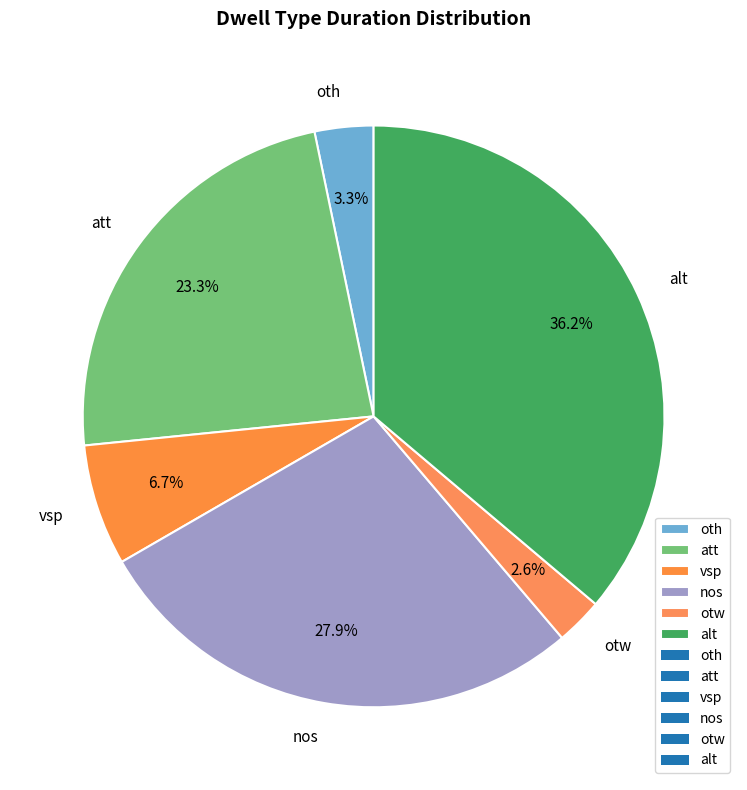

Is there any slice that represents more than half of the pie?

No